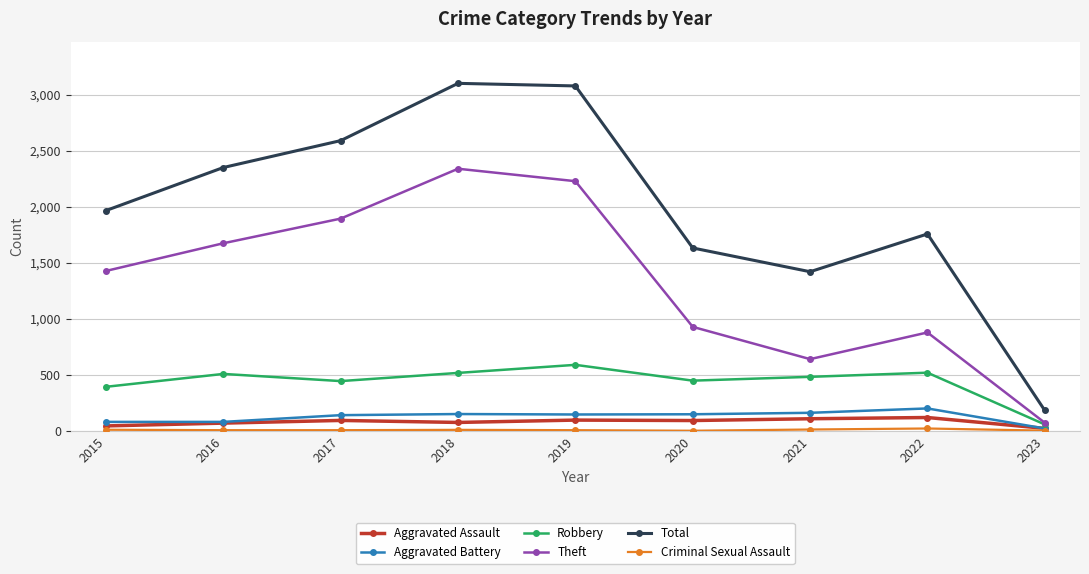

True or false: Aggravated Assault and Total intersect in this chart.

False